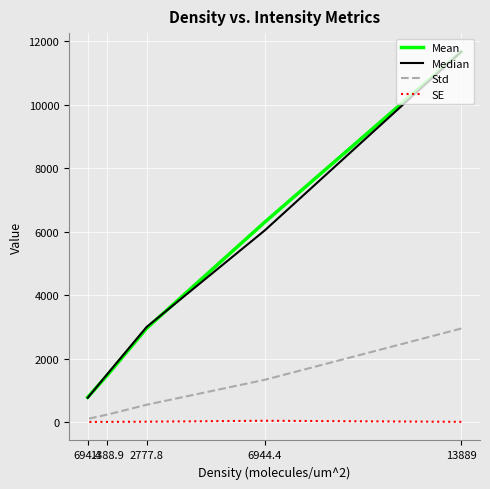

At how many categories does at least one series exceed 1602?

3